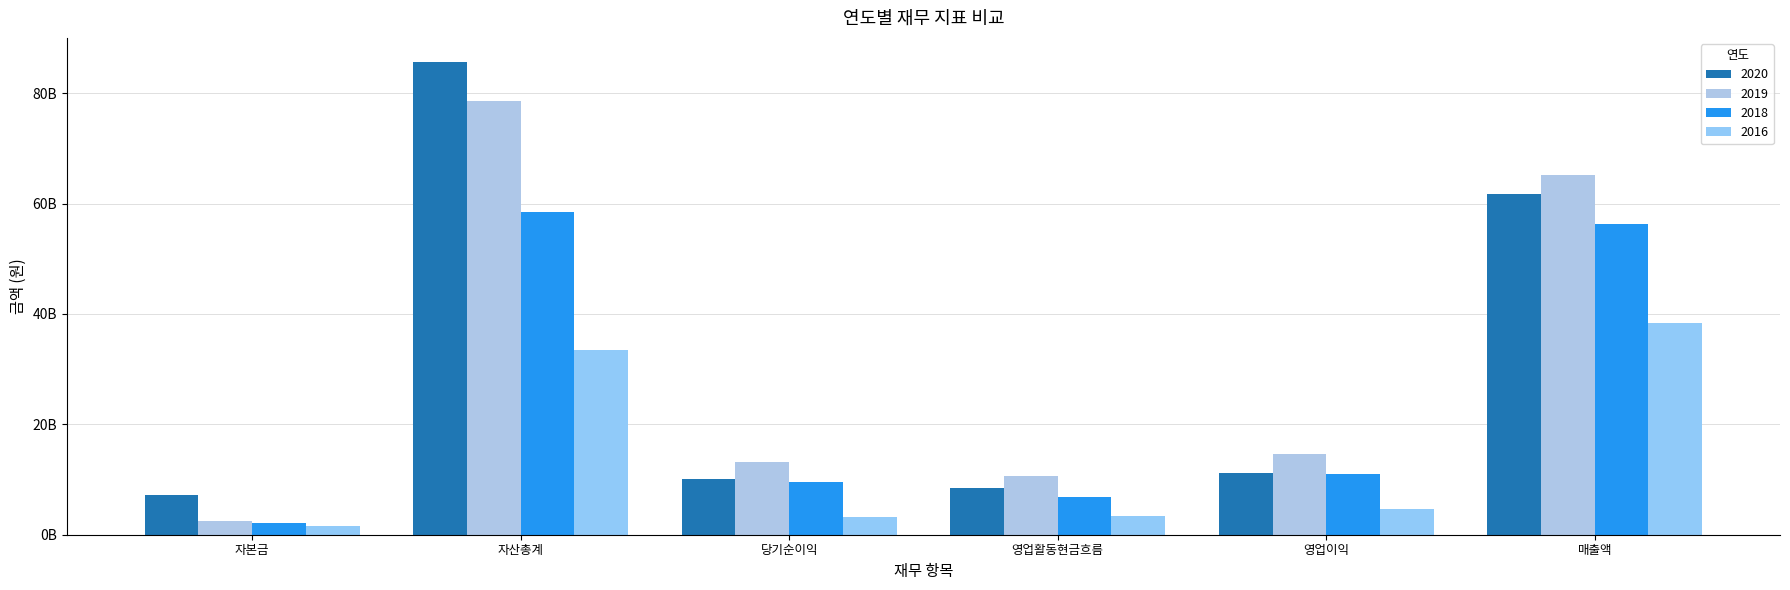

Reading right to left, transcribe all the data shown in this chart.

2020: 매출액=61688005046	영업이익=11119466147	영업활동현금흐름=8507289268	당기순이익=10172409382	자산총계=85744967699	자본금=7276922000
2019: 매출액=65105755423	영업이익=14668168795	영업활동현금흐름=10654987080	당기순이익=13240018538	자산총계=78518322510	자본금=2460181000
2018: 매출액=56289418833	영업이익=10958080010	영업활동현금흐름=6892747623	당기순이익=9472161395	자산총계=58440830522	자본금=2088628000
2016: 매출액=38278458109	영업이익=4591534286	영업활동현금흐름=3473078034	당기순이익=3224820456	자산총계=33390400946	자본금=1542277000